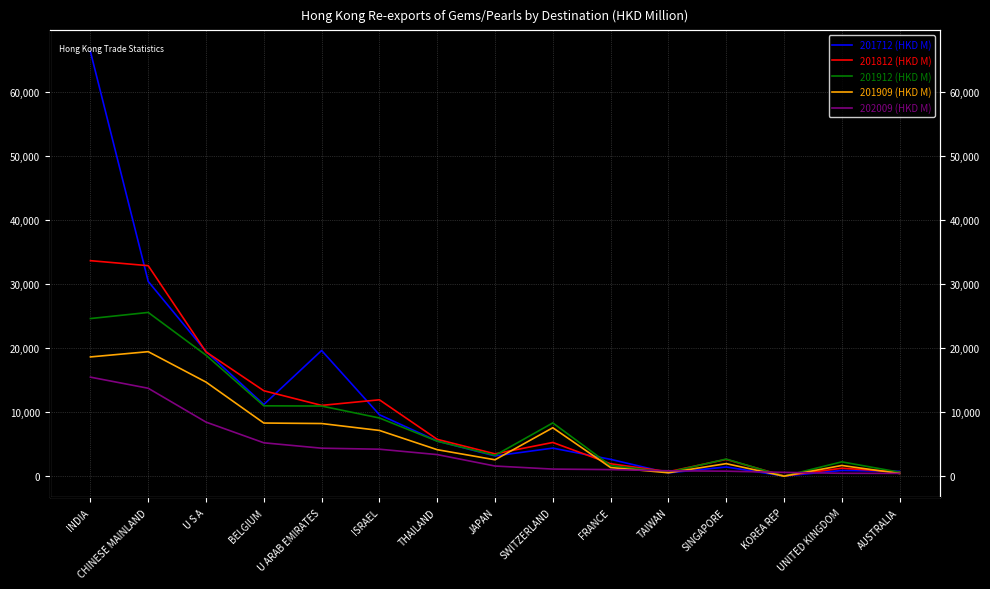

Does the chart have visible grid lines?

Yes